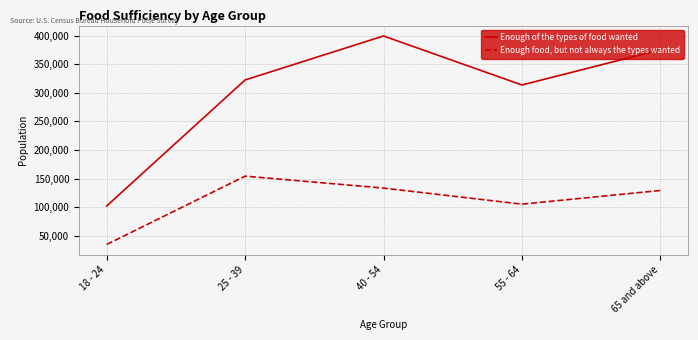

List the series in order of their peak value, lowest first.

Enough food, but not always the types wanted, Enough of the types of food wanted